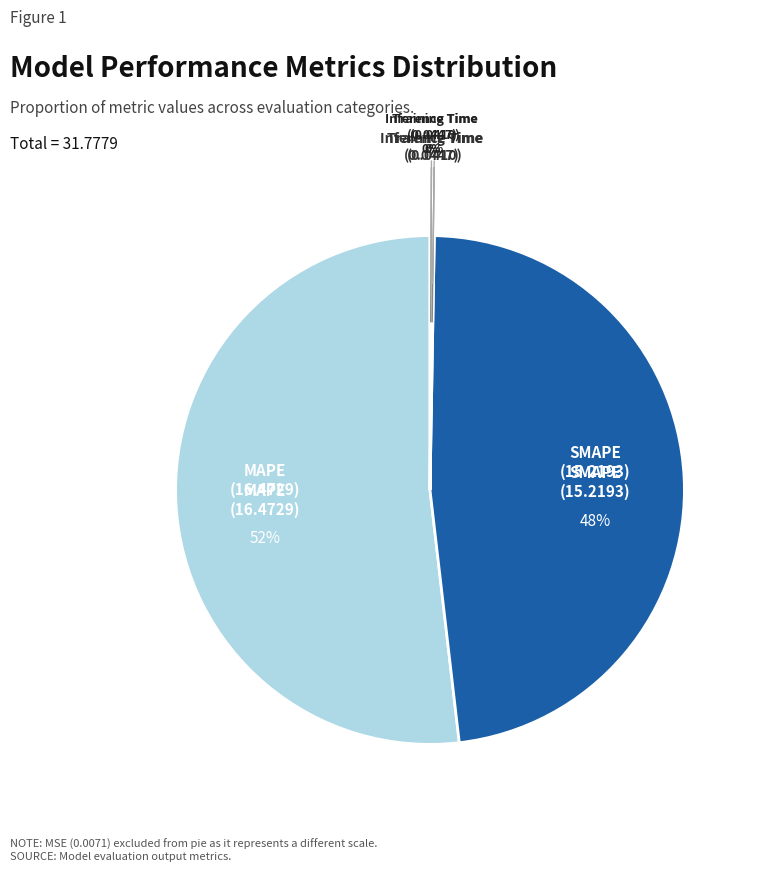

To the nearest percent, what is the average slice percentage?

25%